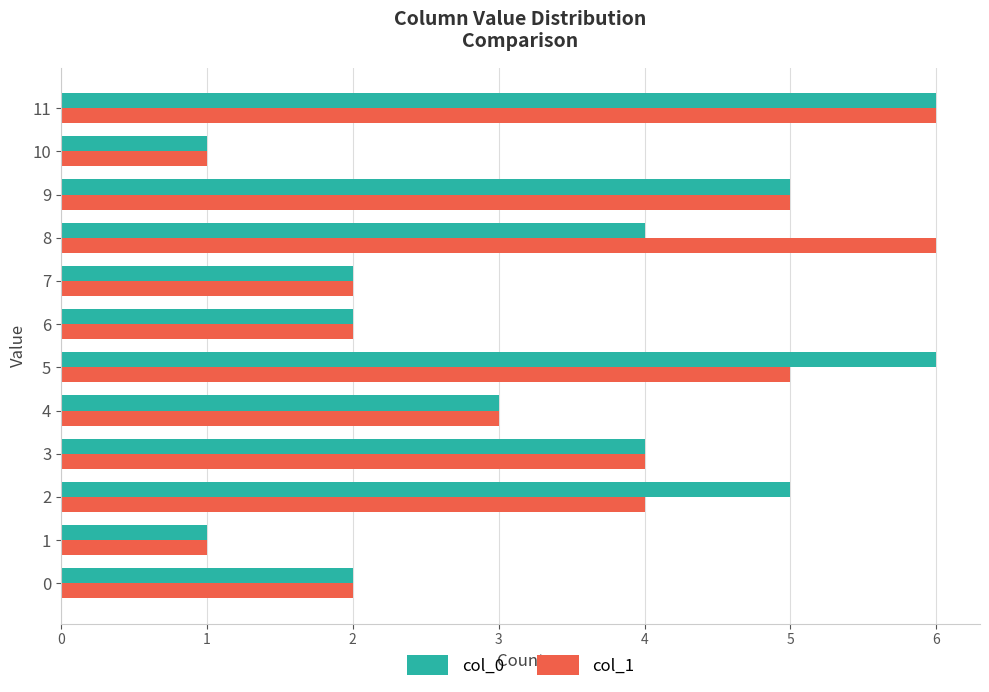

What is the maximum value for col_0?

6